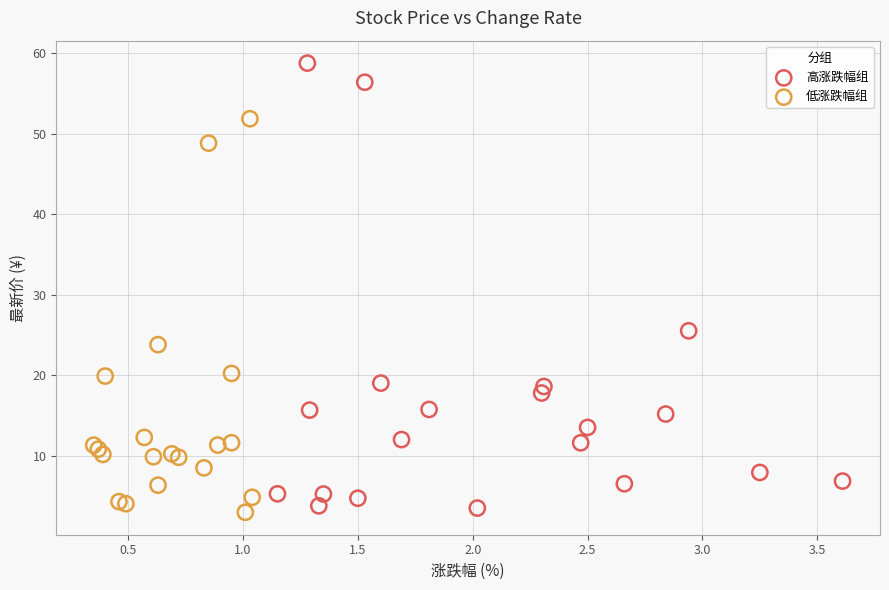

Which series has the largest Y range (max minus min)?

高涨跌幅组